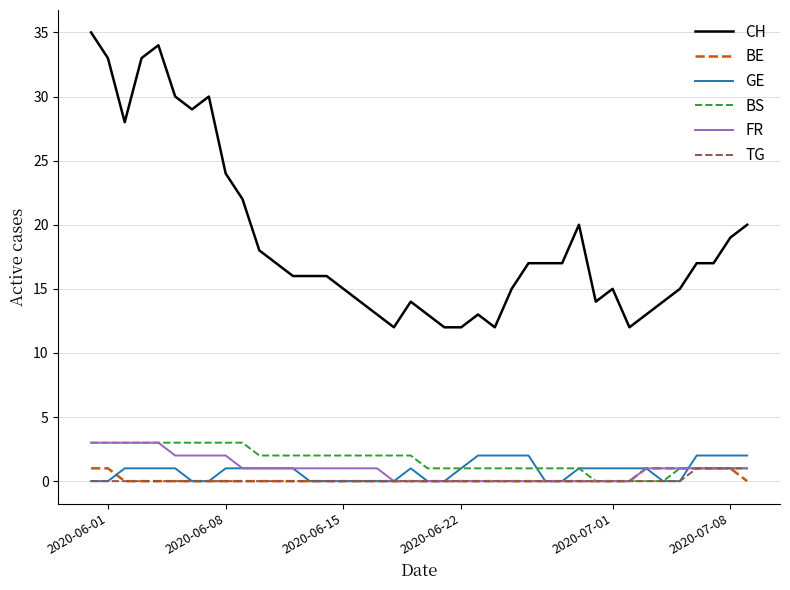

Which series has the largest total across all categories?

CH